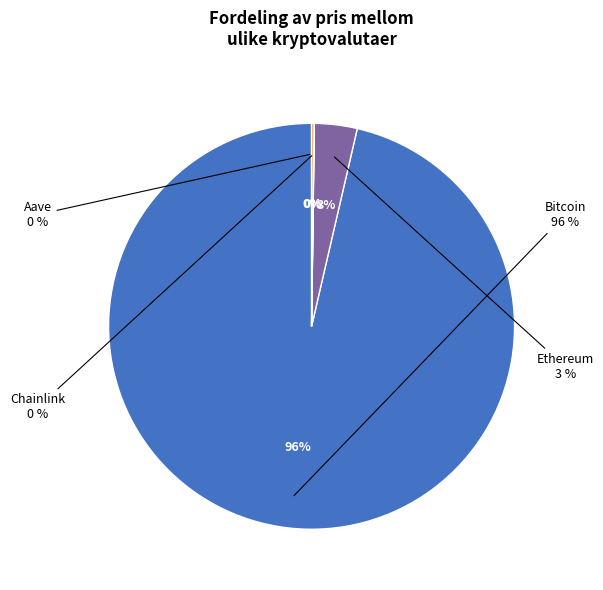

How much of the chart is everything except Ethereum?

96.6%